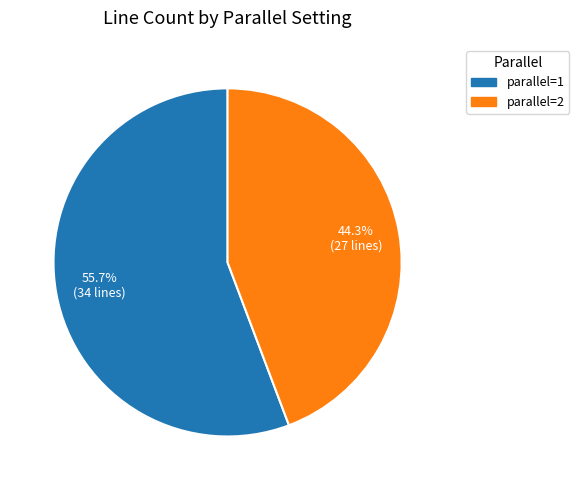

Count the number of slices in the pie.

2